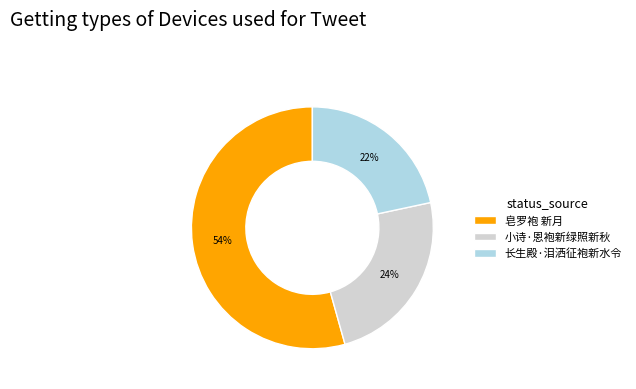

Combined, do 小诗·恩袍新绿照新秋 and 长生殿·泪洒征袍新水令 account for over 50%?

No